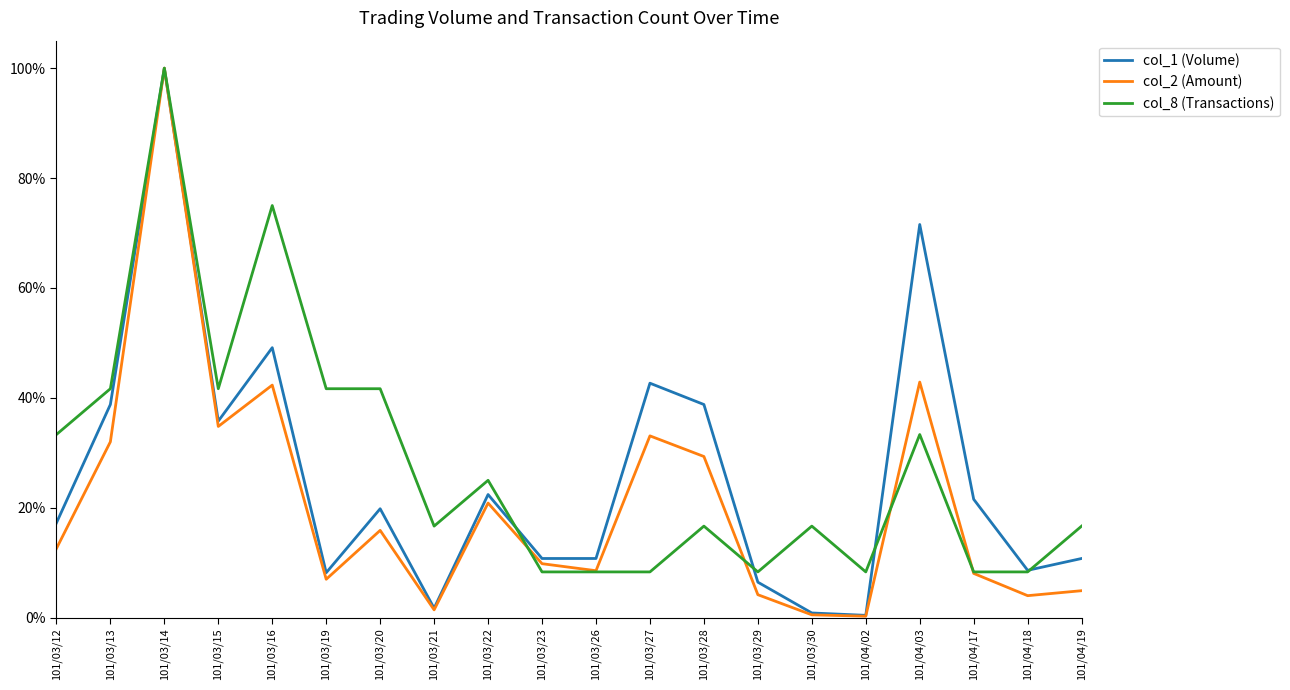

Does the chart have visible grid lines?

No